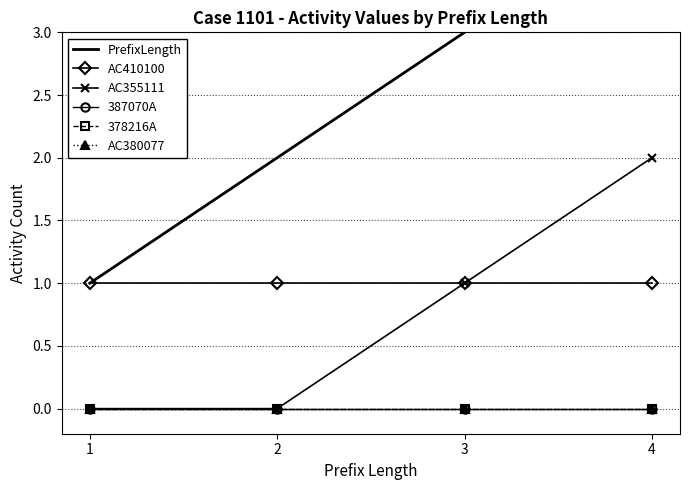

Reading right to left, extract all data points from this chart.

PrefixLength: 4	3	2	1
AC410100: 1	1	1	1
AC355111: 2	1	0	0
387070A: 0	0	0	0
378216A: 0	0	0	0
AC380077: 0	0	0	0